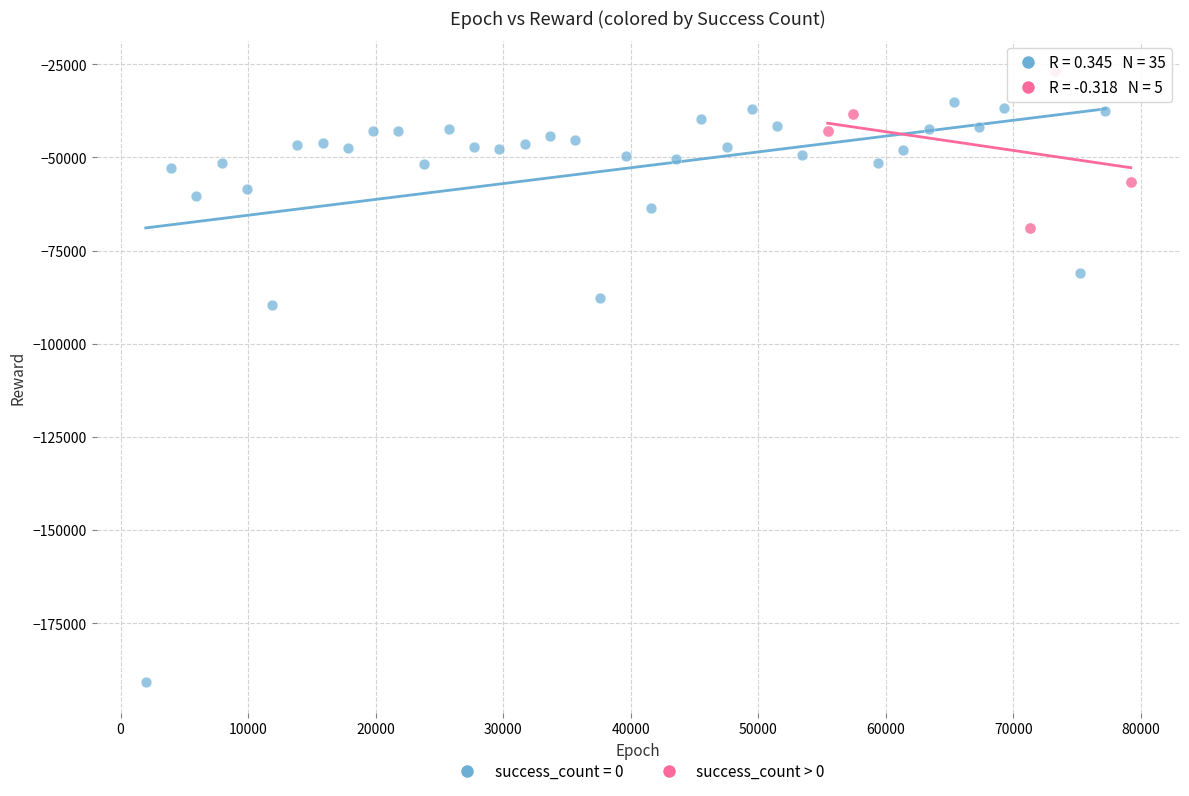

Which series has the widest spread of Y values?

success_count = 0